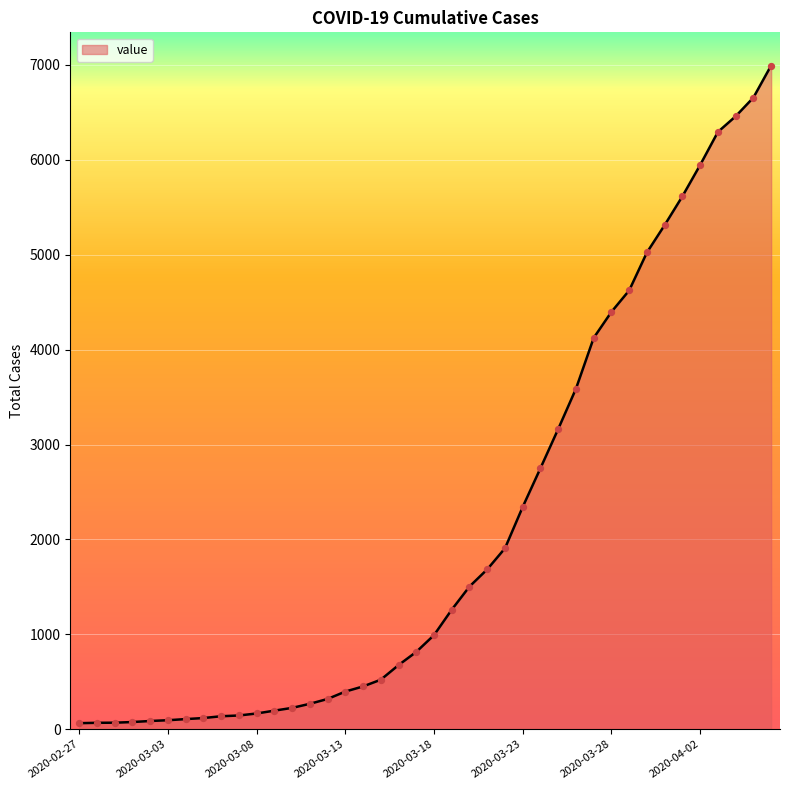

What is the greatest value displayed?

6994